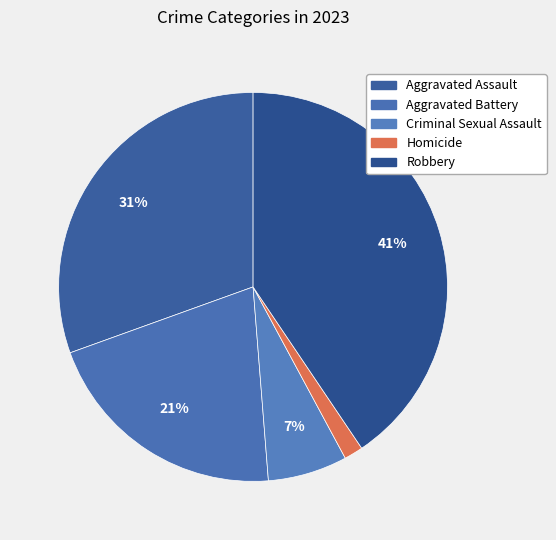

To the nearest percent, what is the average slice percentage?

20%